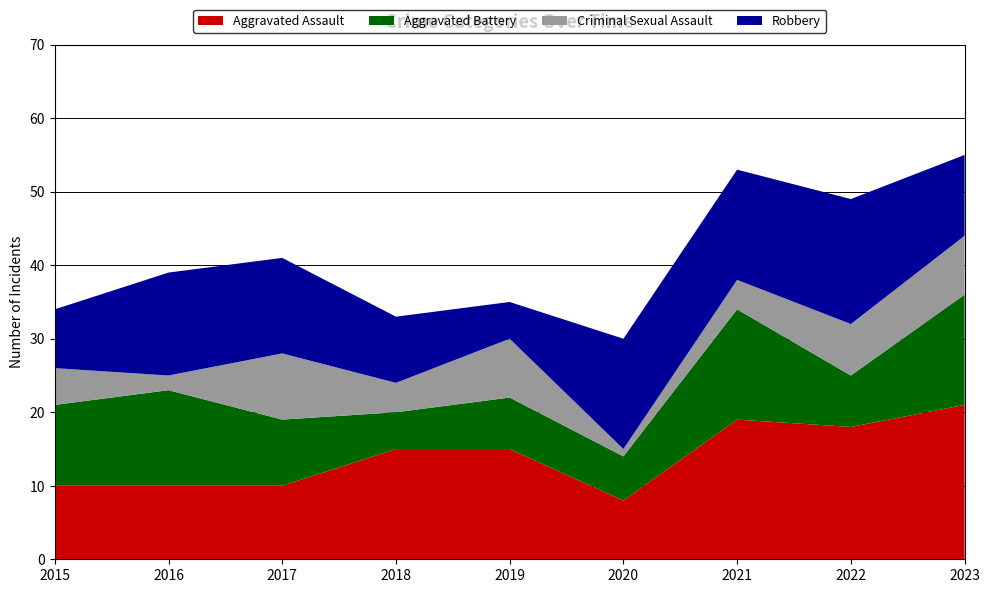

Reading right to left, list all the values displayed in this chart.

Aggravated Assault: 21	18	19	8	15	15	10	10	10
Aggravated Battery: 15	7	15	6	7	5	9	13	11
Criminal Sexual Assault: 8	7	4	1	8	4	9	2	5
Robbery: 11	17	15	15	5	9	13	14	8